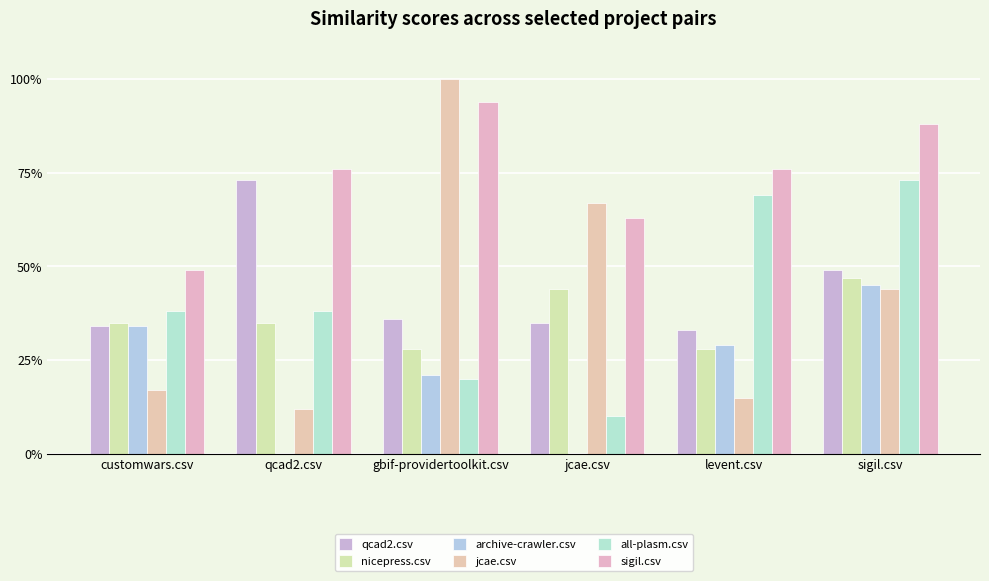

At which category is the sum across all series the highest?

sigil.csv